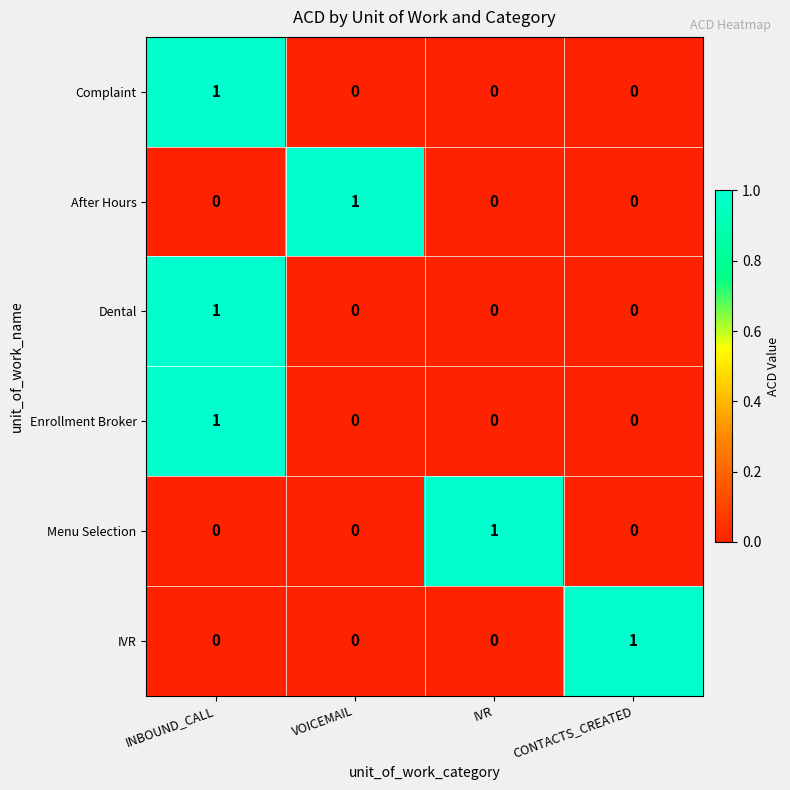

Which category has the highest value in the Menu Selection series?

IVR